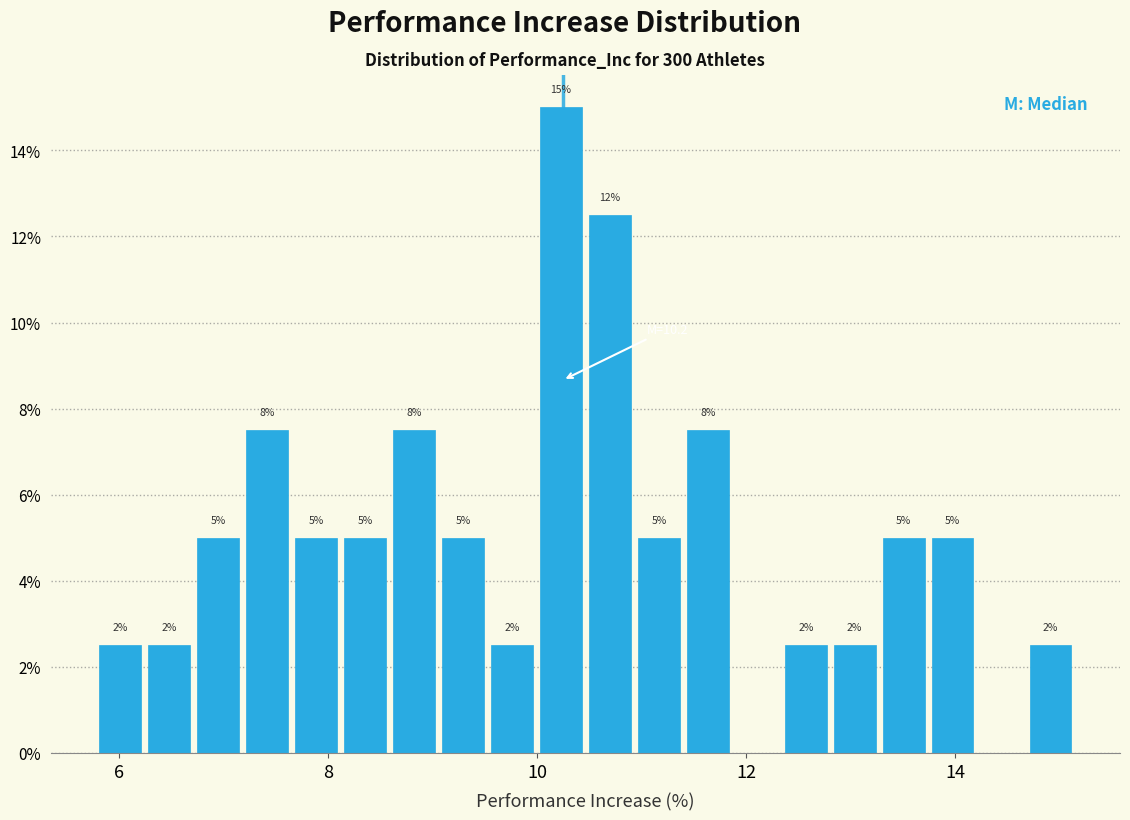

Read against the x-axis, roughly where is the centre of the tallest bar?

10.2